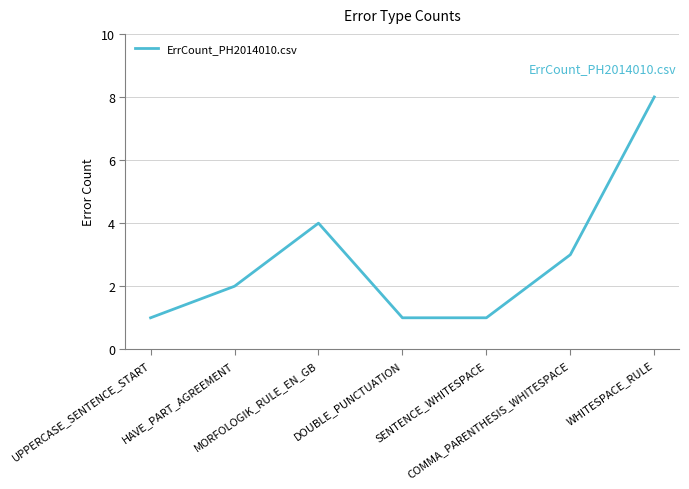

What is the smallest value displayed?

1